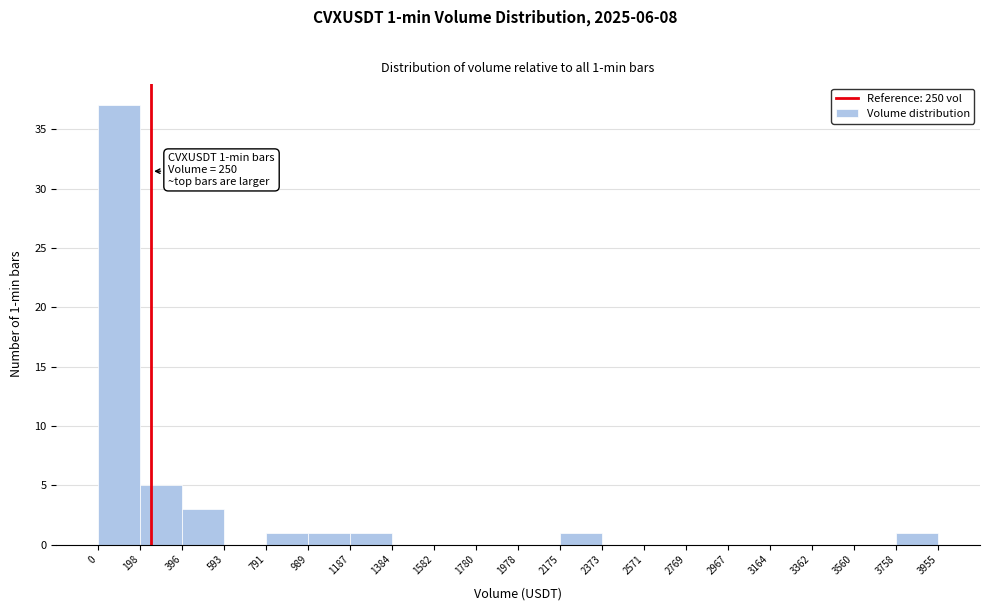

Over which range of the x-axis is the bar tallest?

0 to 198